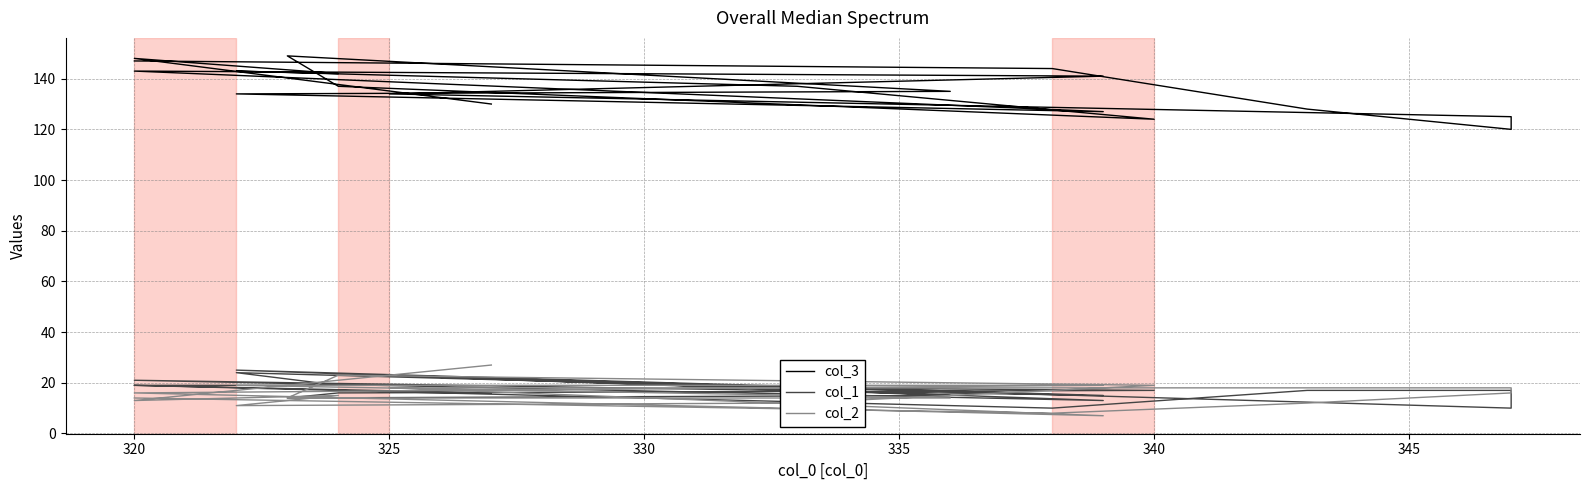

At how many categories does at least one series exceed 121?

18